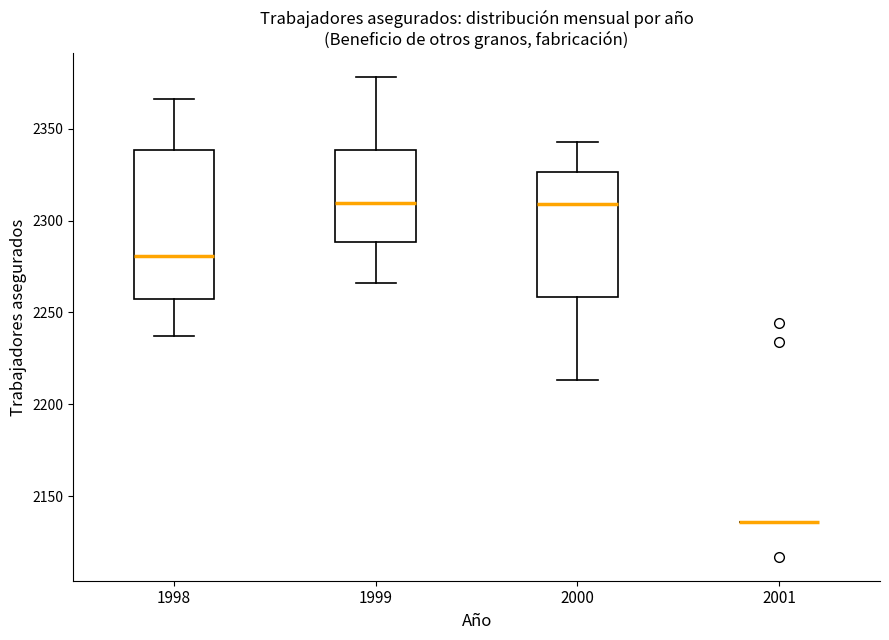

Which box is the tallest, from its lower edge to its upper edge?

1998